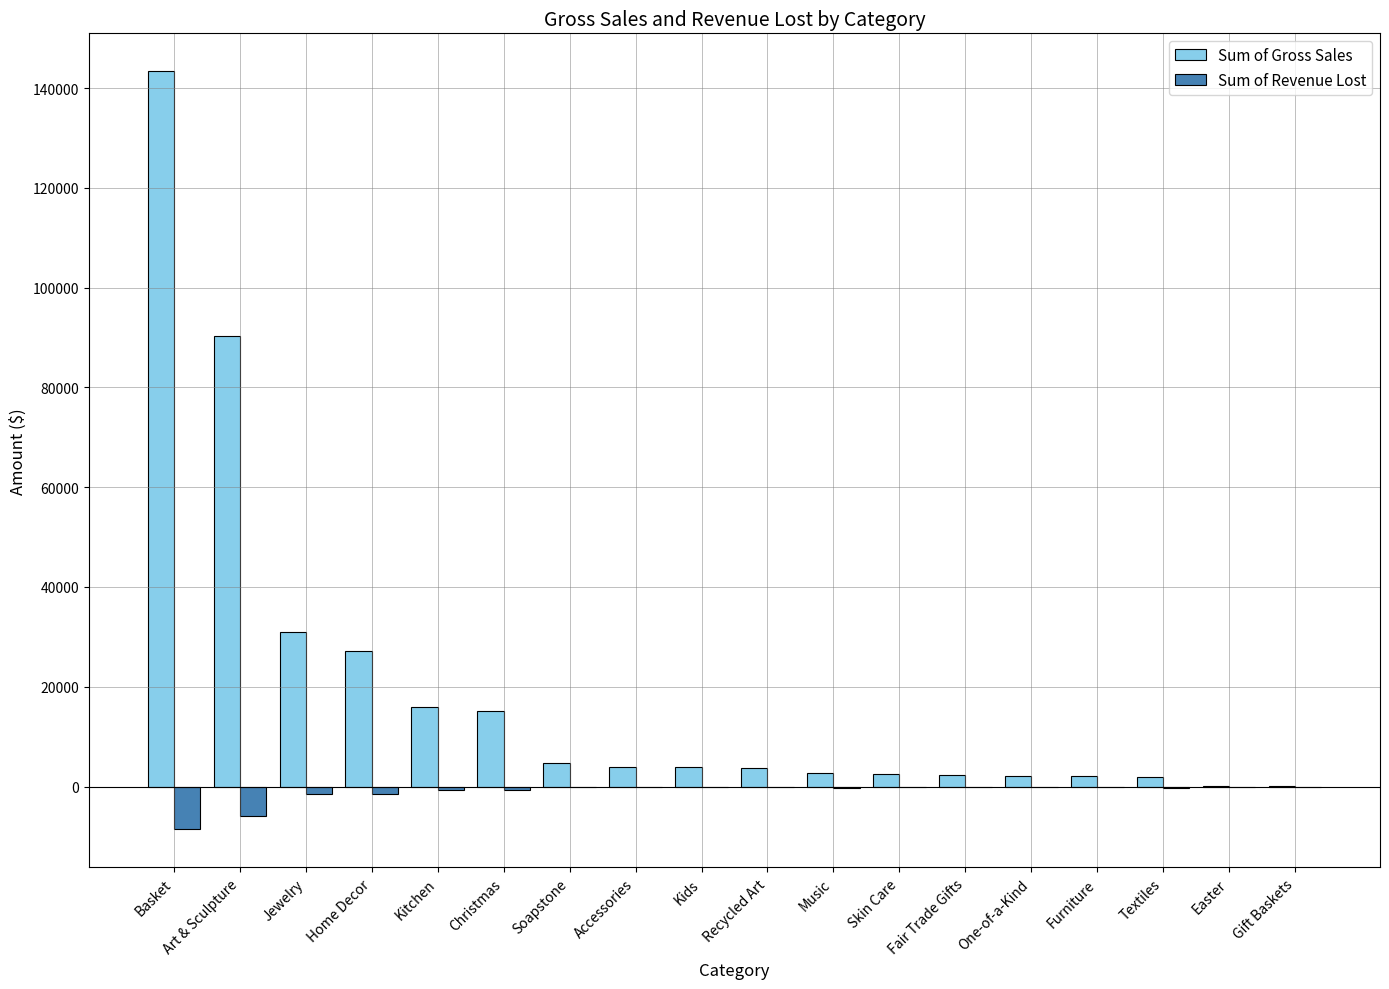

Count the number of data series in this chart.

2